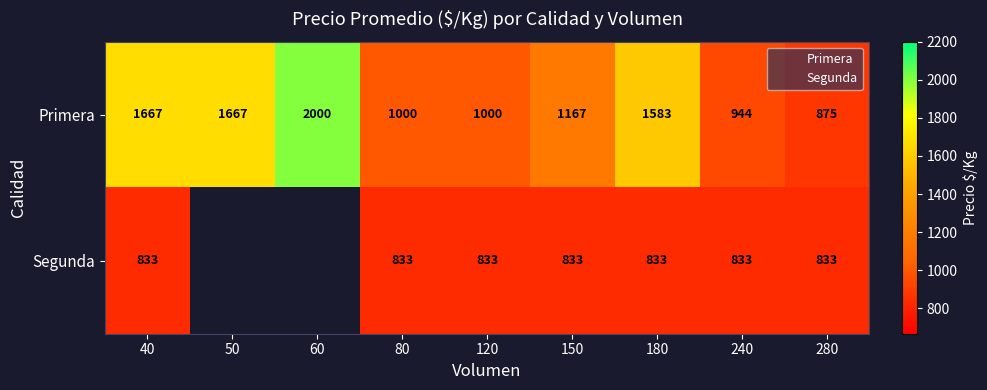

Which series has the largest range (max minus min)?

Primera